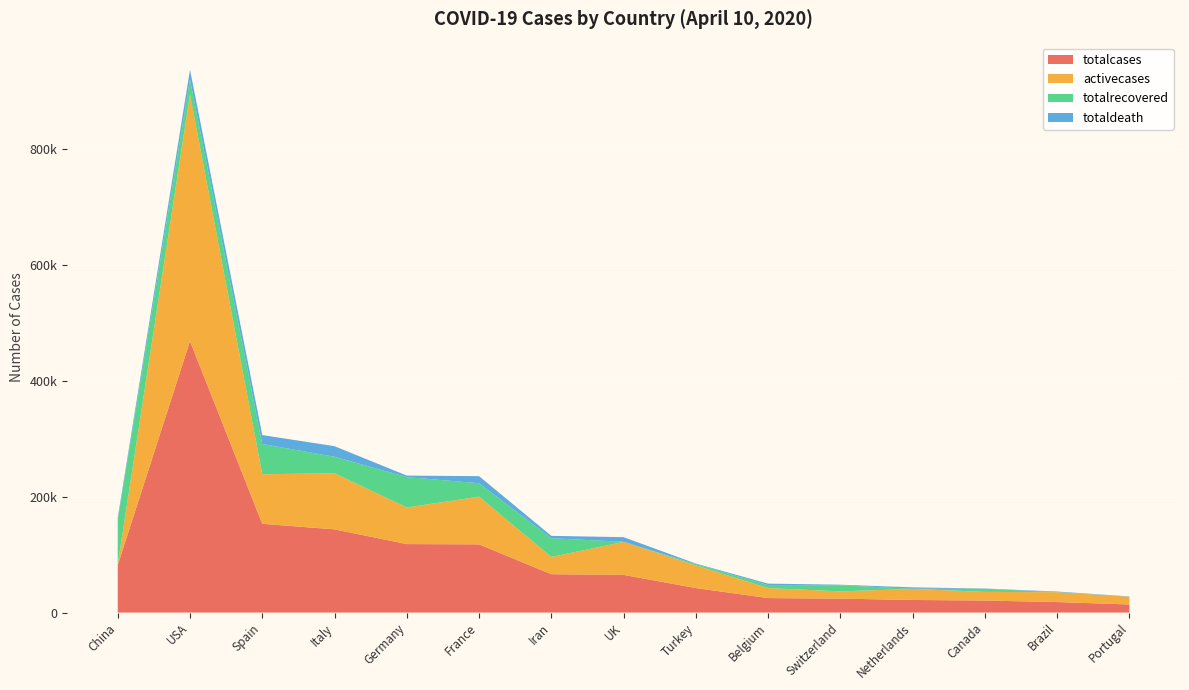

Reading right to left, what are all the values shown in this chart?

totalcases: 13956	18145	20765	21762	24051	24983	42282	65077	66220	117749	118235	143626	153222	468566	81865
activecases: 13342	17018	14945	19116	12503	17296	39232	56964	29801	82333	63221	96877	85610	425947	1160
totalrecovered: 205	173	5311	250	10600	5164	2142	135	32309	23206	52407	28470	52165	25928	77370
totaldeath: 409	954	509	2396	948	2523	908	7978	4110	12210	2607	18279	15447	16691	3335